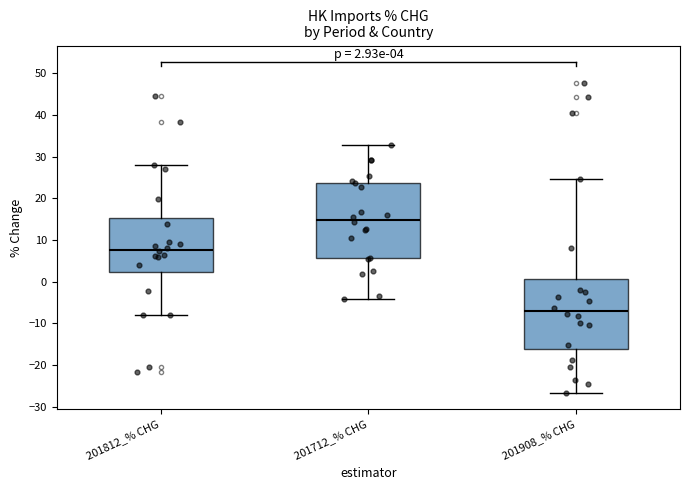

Which box's median line is the lowest?

201908_% CHG